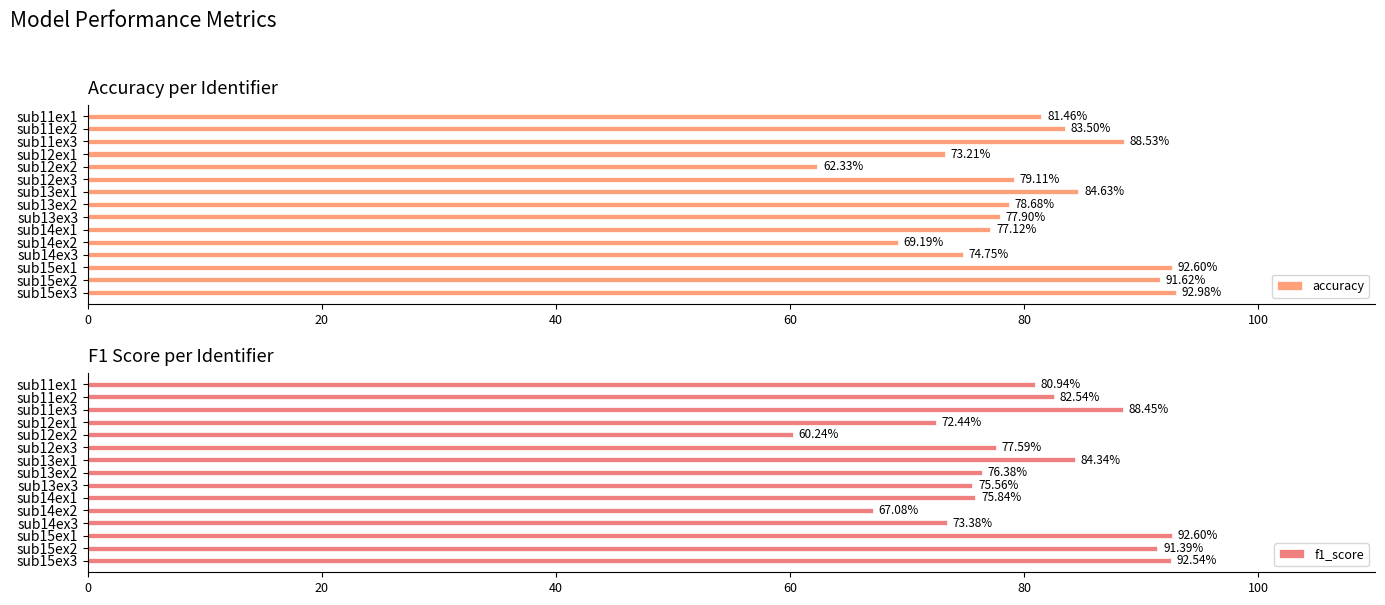

What is the sum of all accuracy values?

1207.6